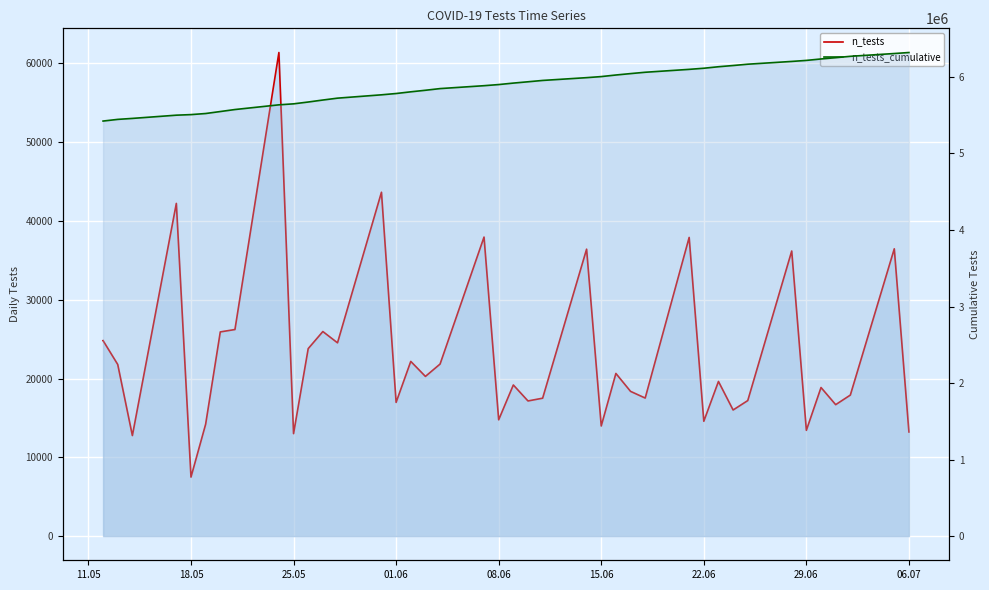

List the series in order of their overall mean, highest first.

n_tests_cumulative, n_tests